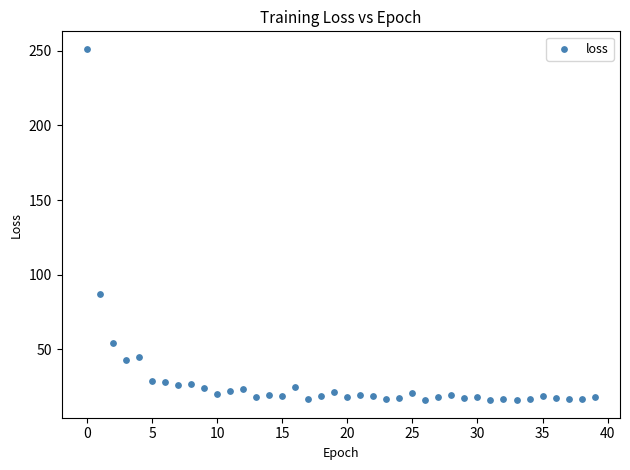

What Y value in the scatter plot is closest to 133?

86.8